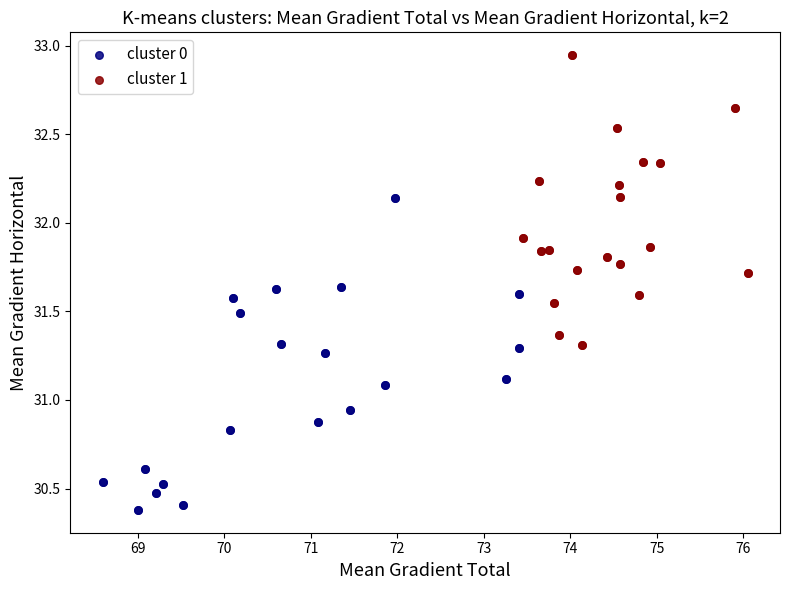

What are all the series names shown in the legend?

cluster 0, cluster 1